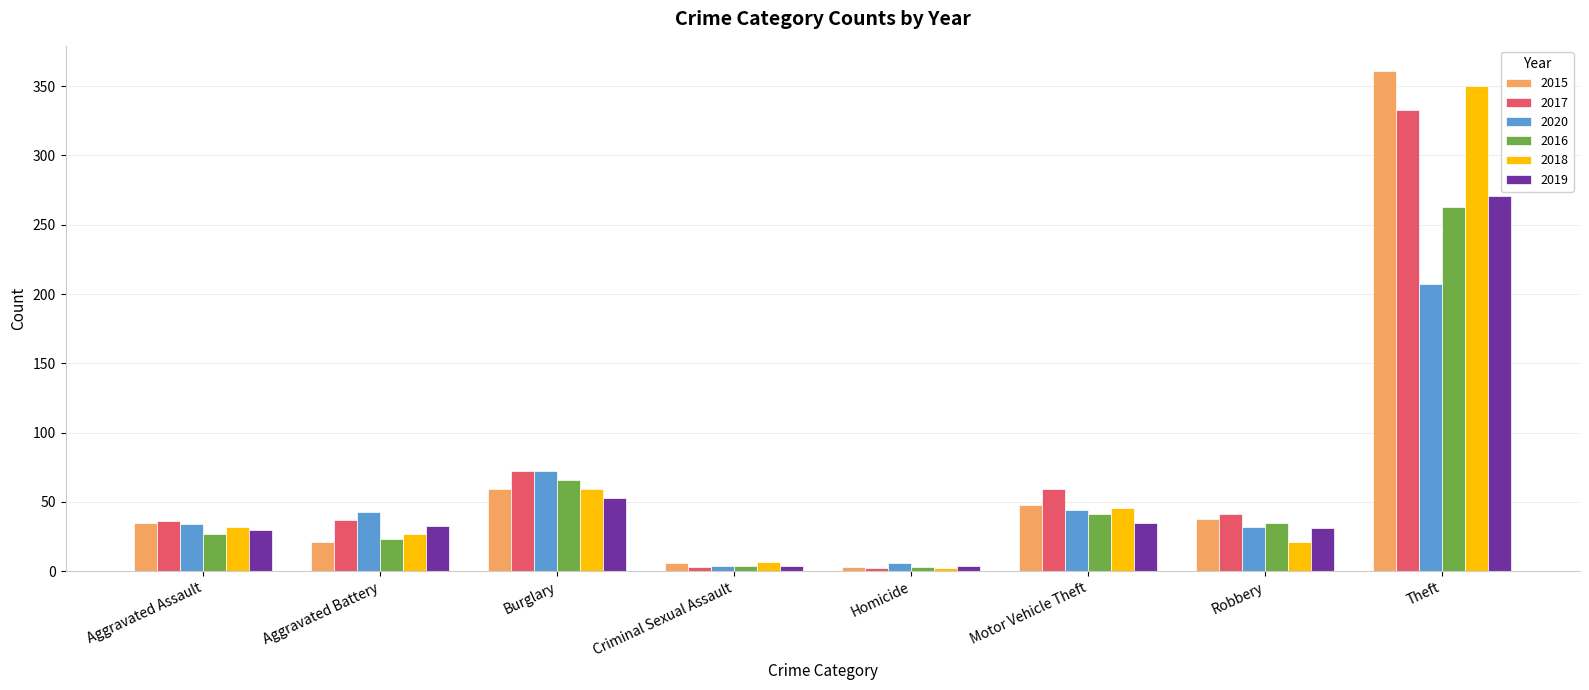

What are all the series names shown in the legend?

2015, 2017, 2020, 2016, 2018, 2019